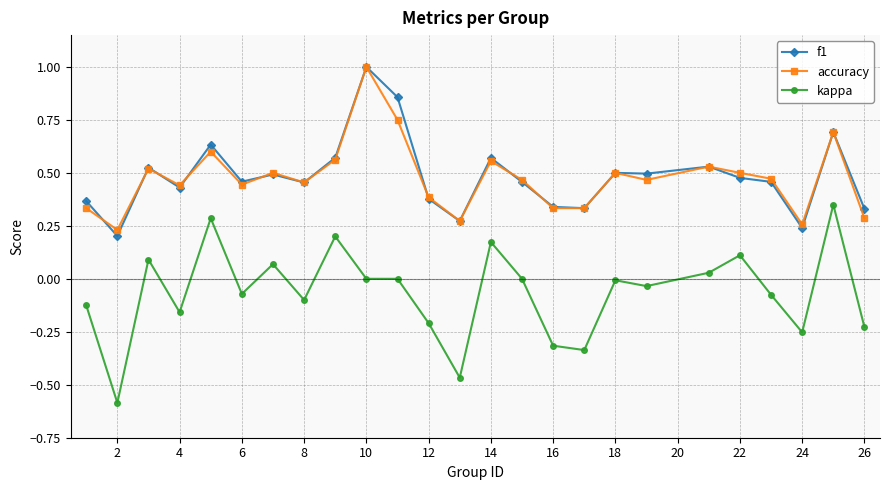

Which series has the largest range (max minus min)?

kappa